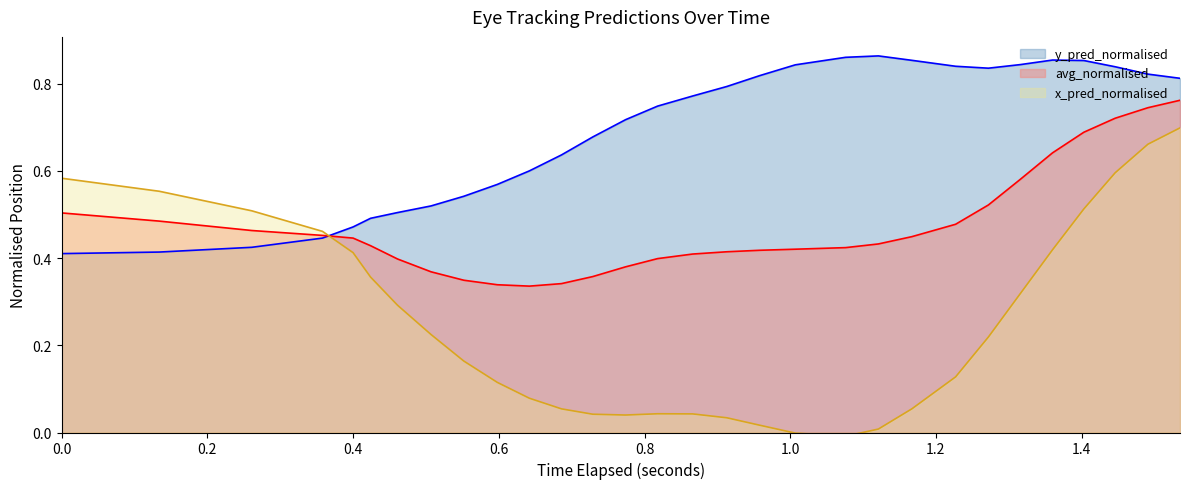

Which series has the largest range (max minus min)?

x_pred_normalised